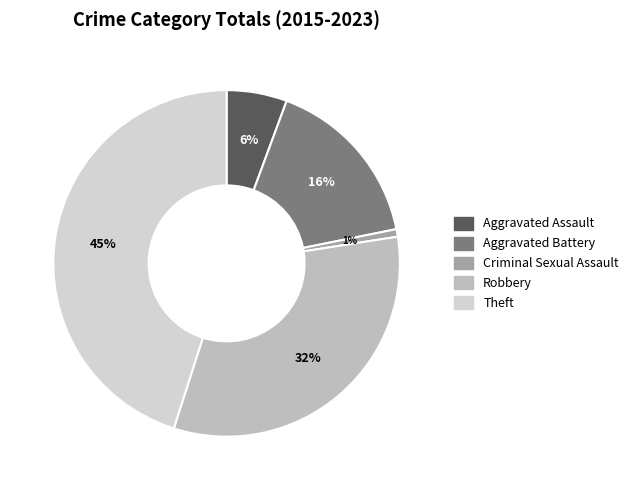

Count the number of slices in the pie.

5